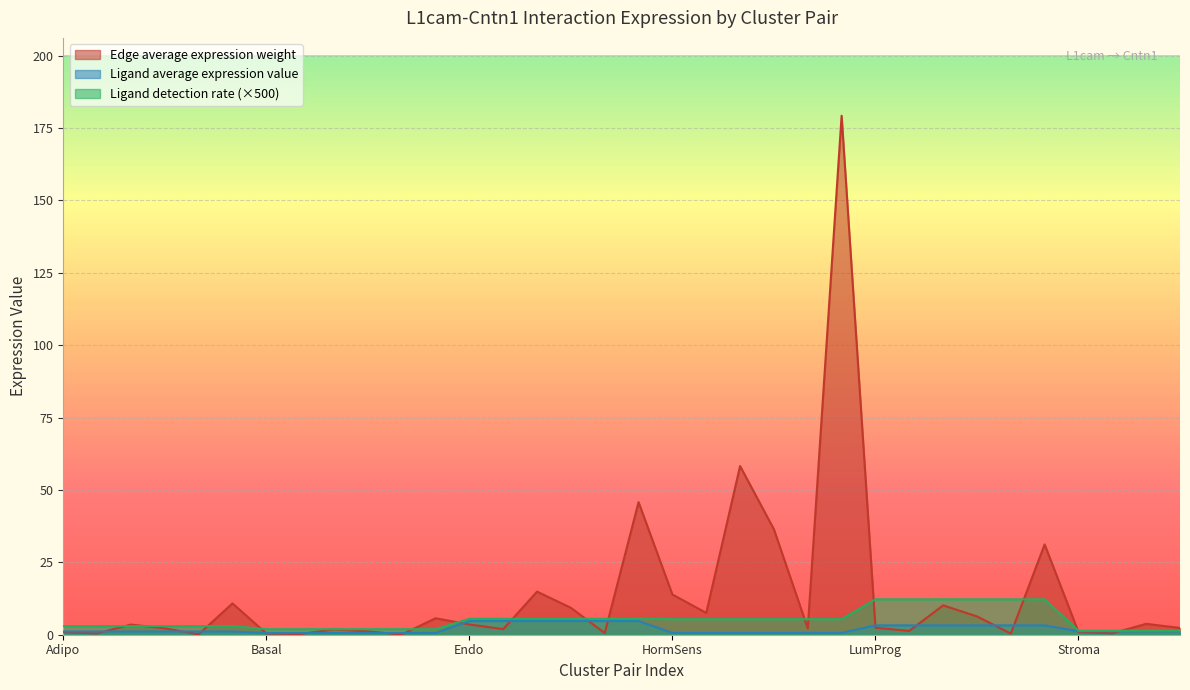

True or false: Ligand average expression value has a value of 0.8 at Basal-Endo.

False